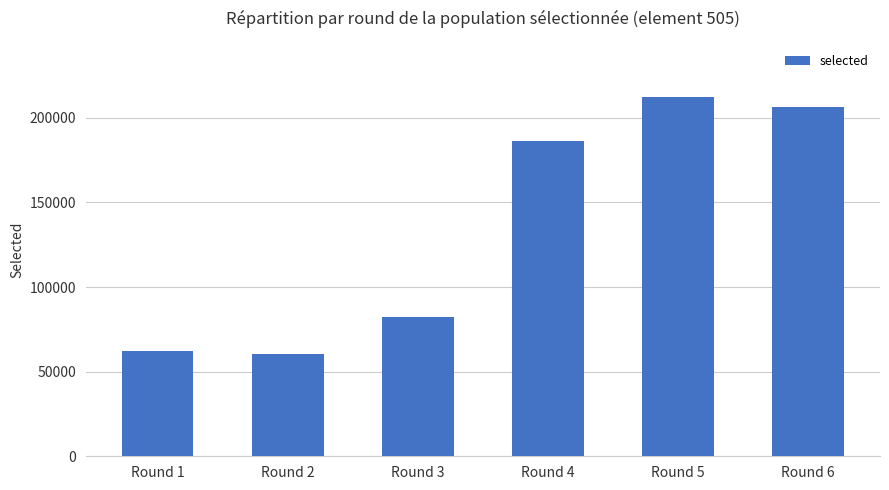

Are the bars grouped side by side (vs. stacked)?

No